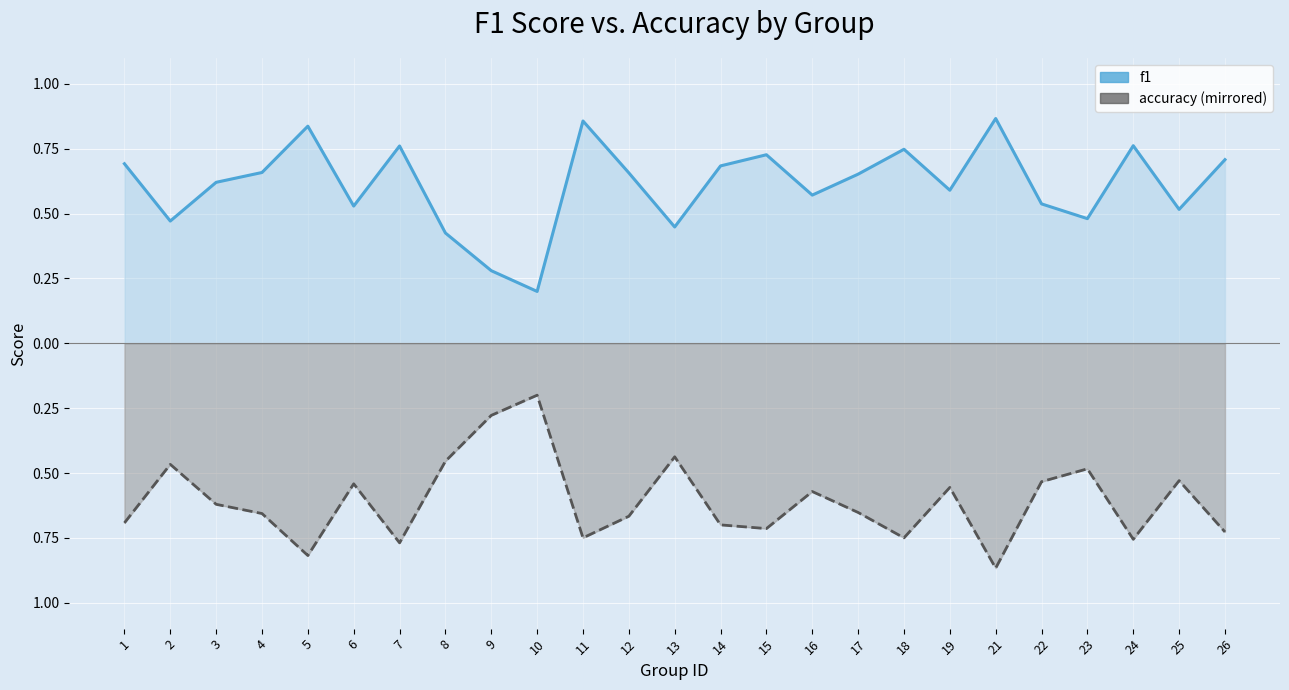

At which category is the sum across all series the highest?

11